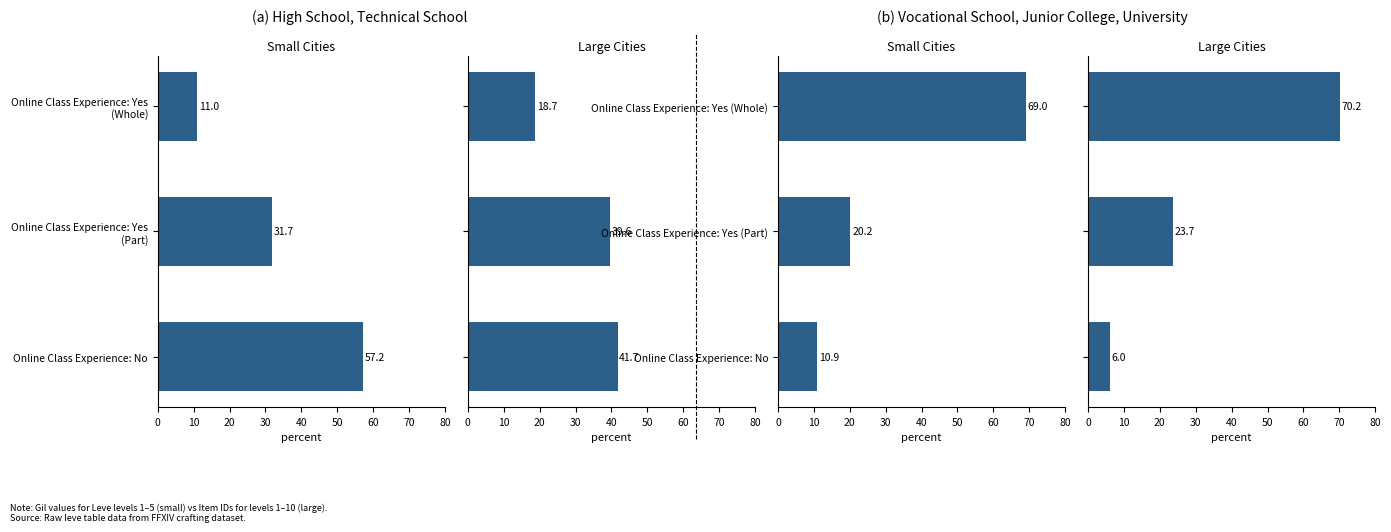

Reading right to left, what are all the values shown in this chart?

Leve Gil (Small): 57.2	31.7	11.0
Leve Gil (Large): 41.7	39.6	18.7
Leve EXP (Small): 10.9	20.2	69.0
Leve EXP (Large): 6.0	23.7	70.2